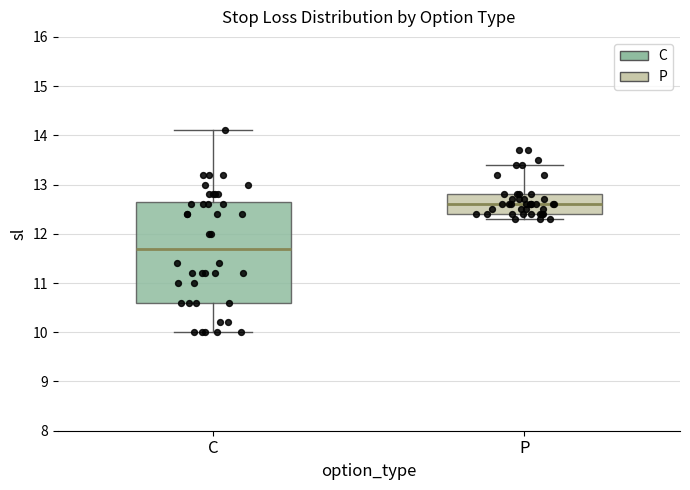

Where does the lower whisker of the box for C end on the y-axis? The values are not printed on the chart, so give them approximately, as read against the axis.

10.0